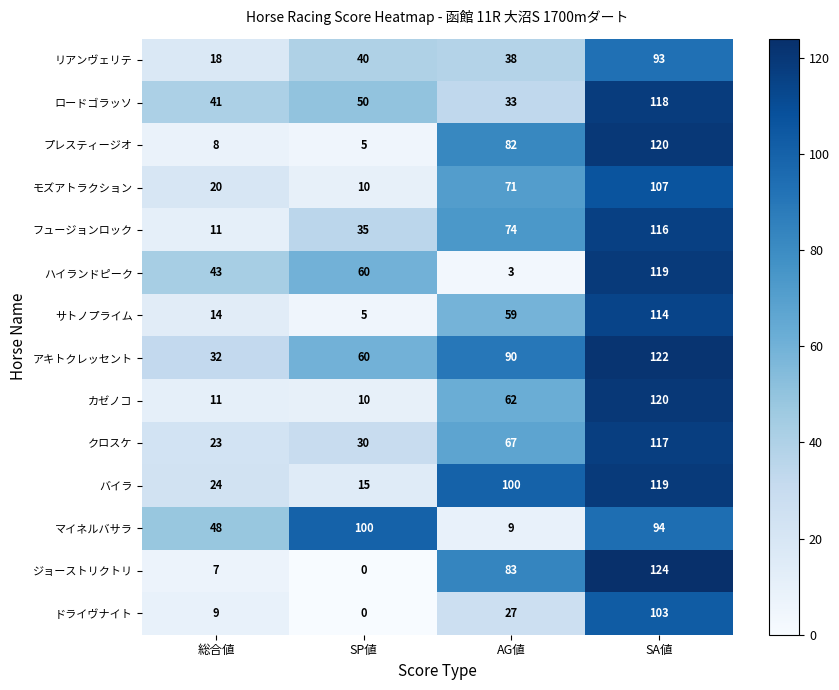

Which category has the lowest value in the モズアトラクション series?

SP値